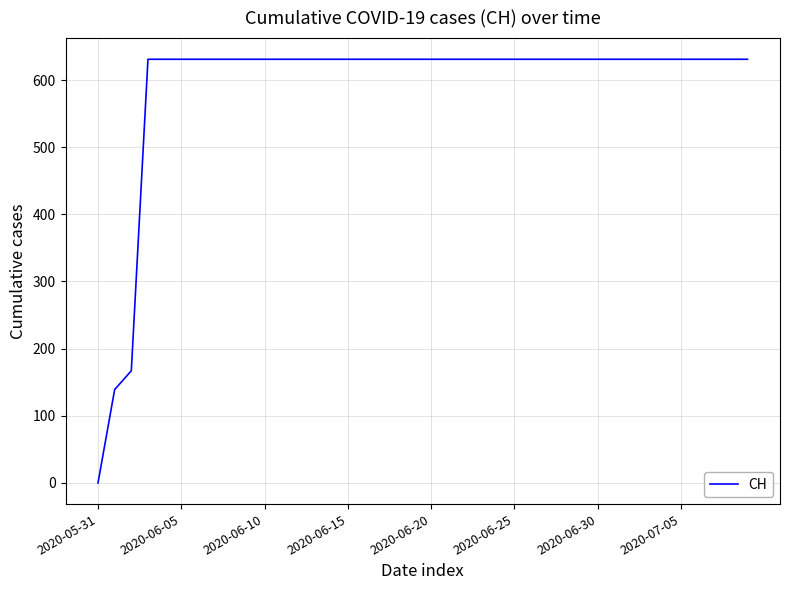

What is the sum of all values?

23653